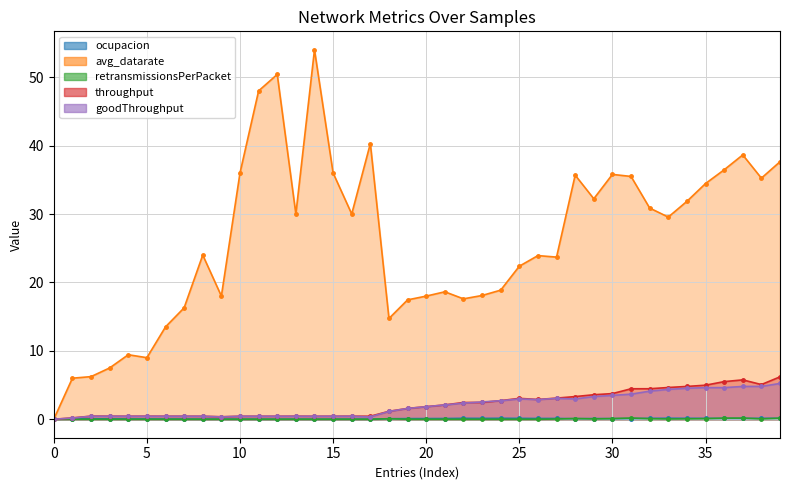

List the labels in order of goodThroughput value, largest first.

39, 38, 37, 35, 36, 34, 33, 32, 31, 30, 29, 27, 25, 28, 26, 24, 23, 22, 21, 20, 19, 18, 2, 3, 4, 5, 6, 7, 8, 10, 11, 12, 13, 14, 15, 16, 9, 17, 1, 0